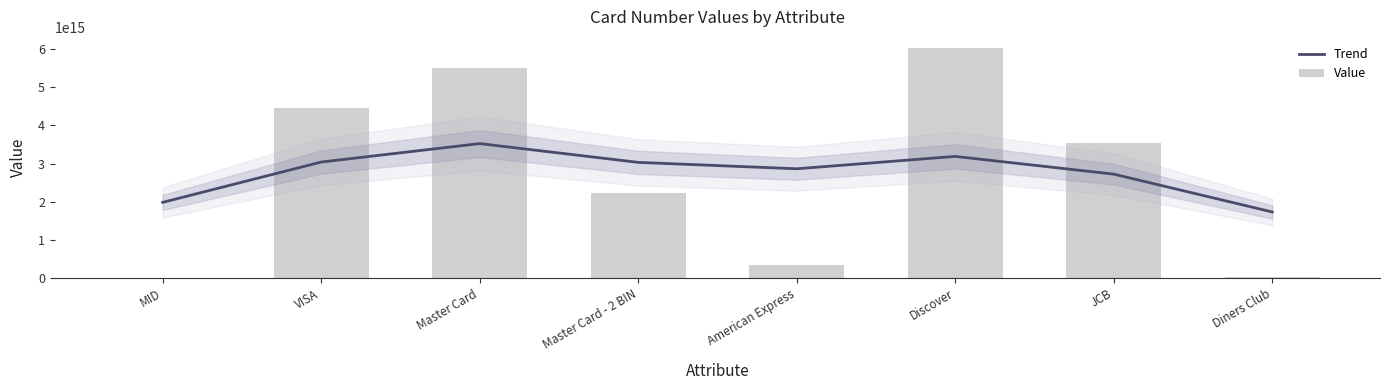

How many data points does each series have?

8